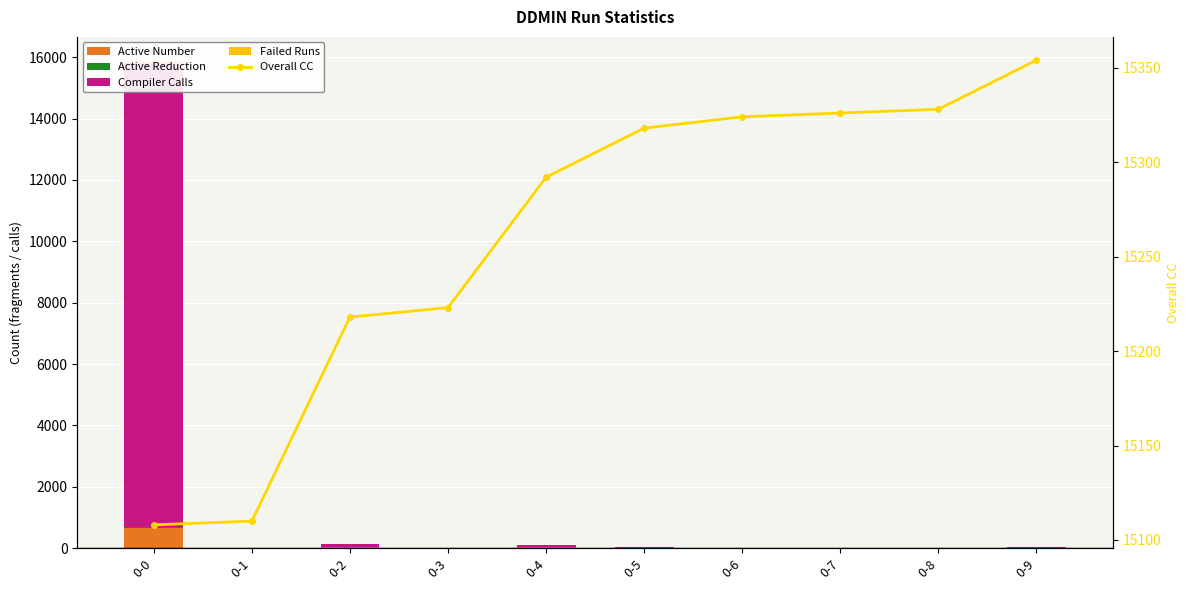

List the labels in order of Overall CC value, smallest first.

0-0, 0-1, 0-2, 0-3, 0-4, 0-5, 0-6, 0-7, 0-8, 0-9